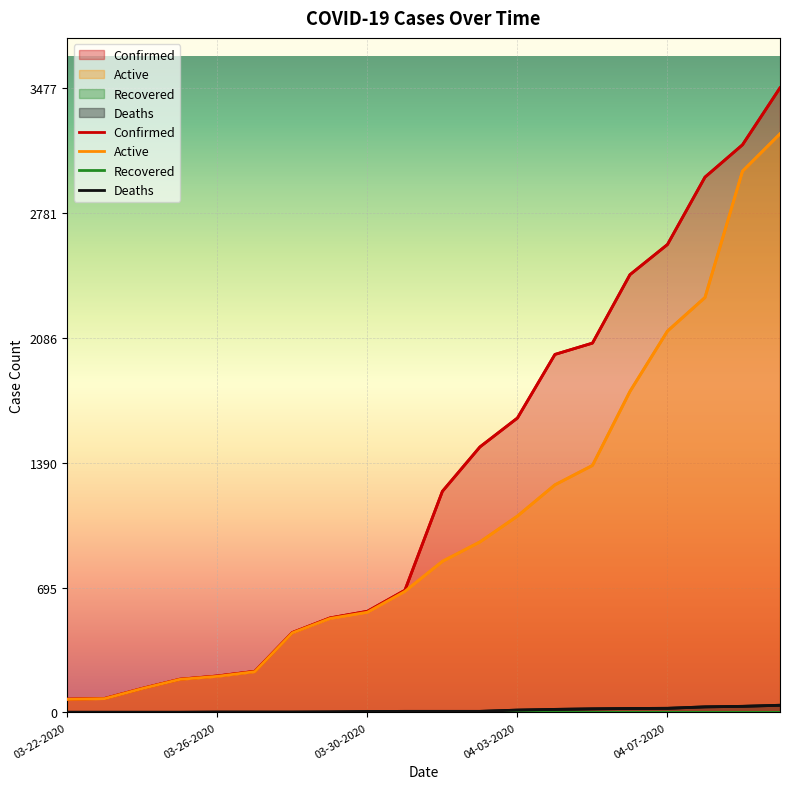

Which series changed the most between 03-25-2020 and 03-27-2020?

Confirmed